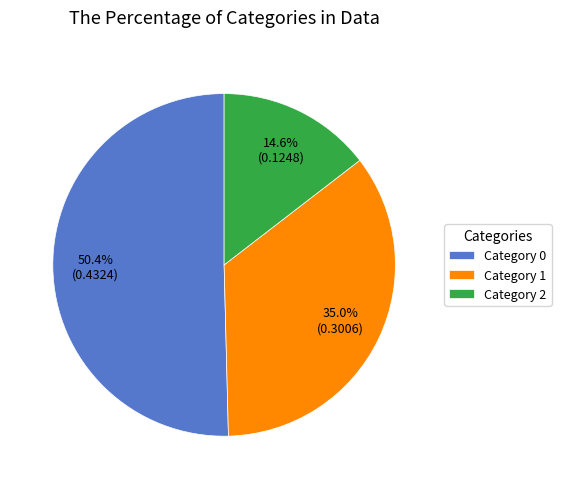

Rank the categories by value from highest to lowest.

Category 0, Category 1, Category 2